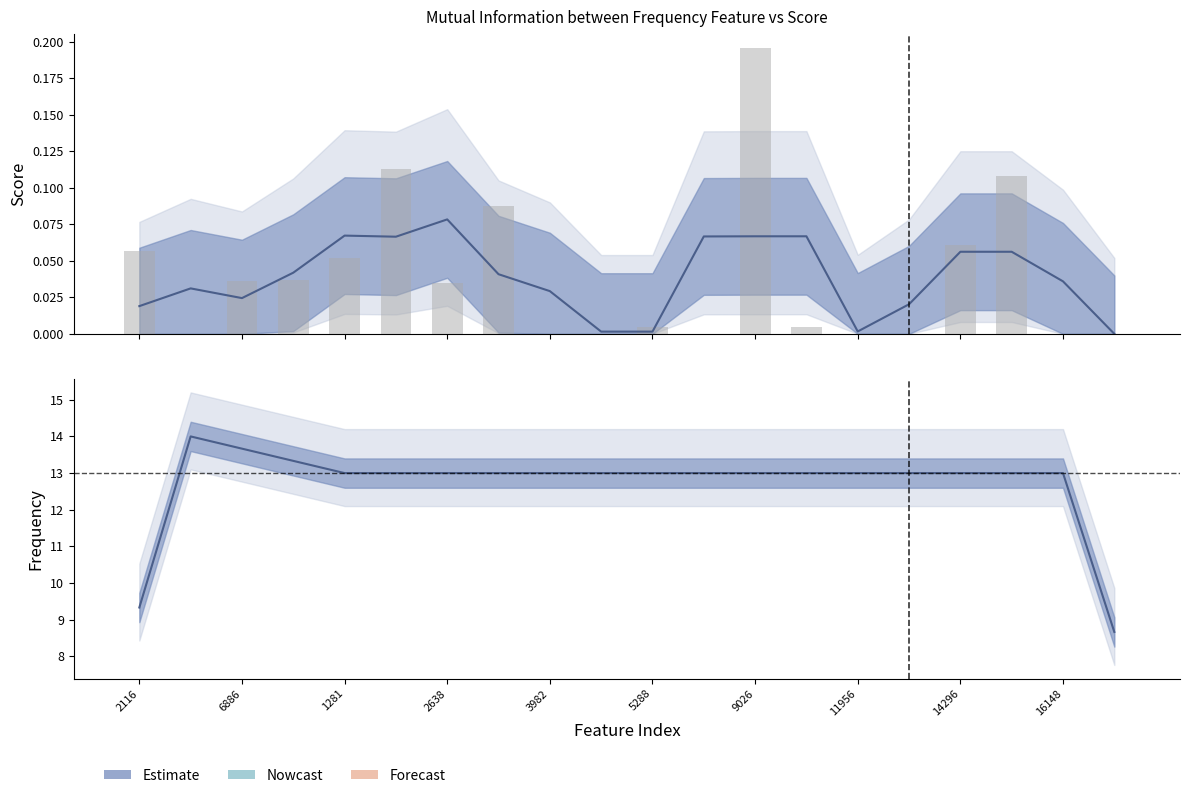

Reading left to right, extract all data points from this chart.

0.1	0.0	0.0	0.0	0.1	0.1	0.0	0.1	0.0	0.0	0.0	0.0	0.2	0.0	0.0	0.0	0.1	0.1	0.0	0.0